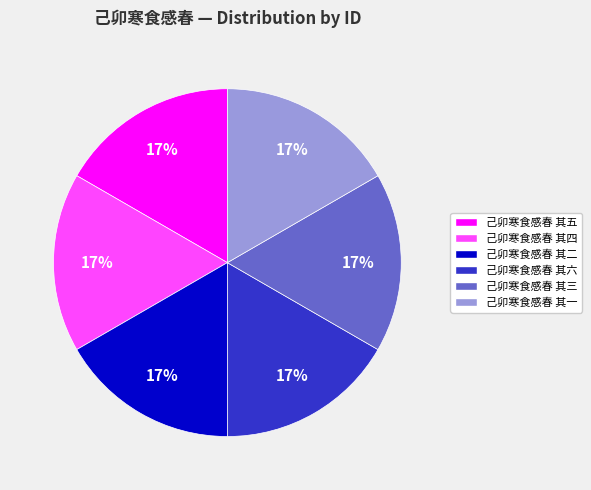

Does 己卯寒食感春 其六 account for over 50% of the chart?

No